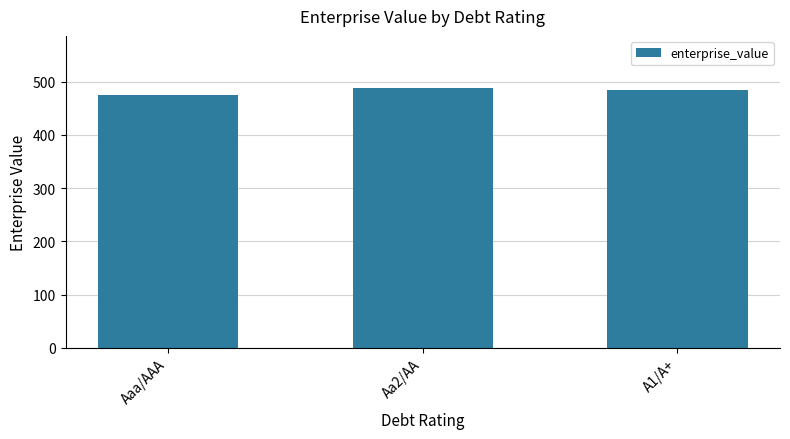

At which category does the chart reach its minimum across all series?

Aaa/AAA